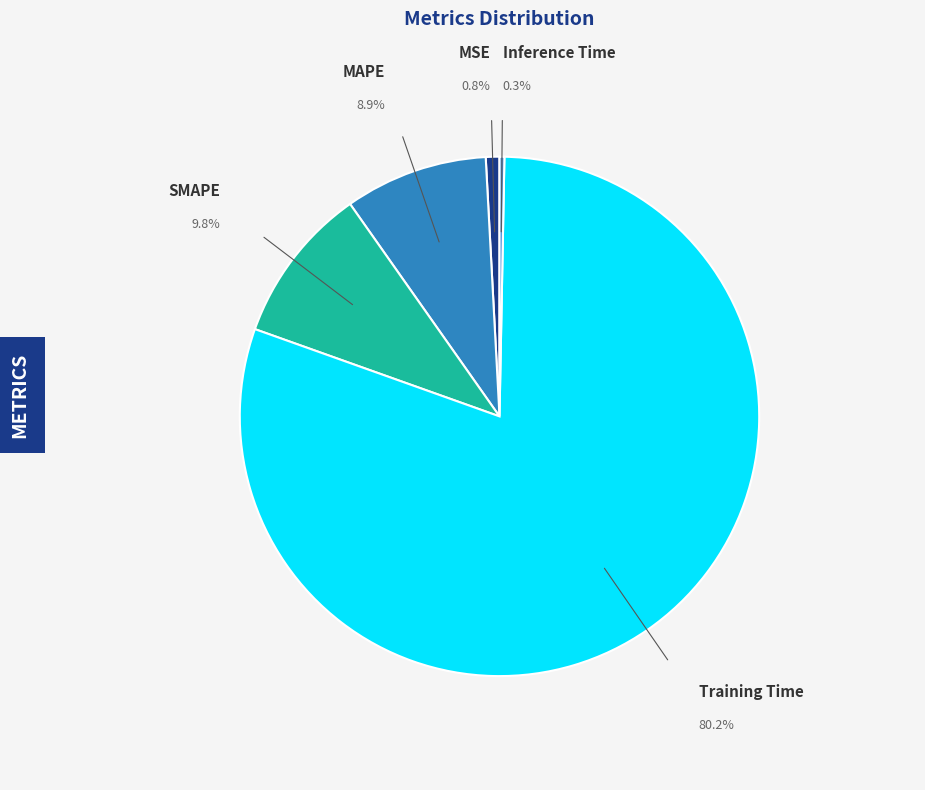

To the nearest percent, what is the difference between the SMAPE and MSE slice percentages?

9%